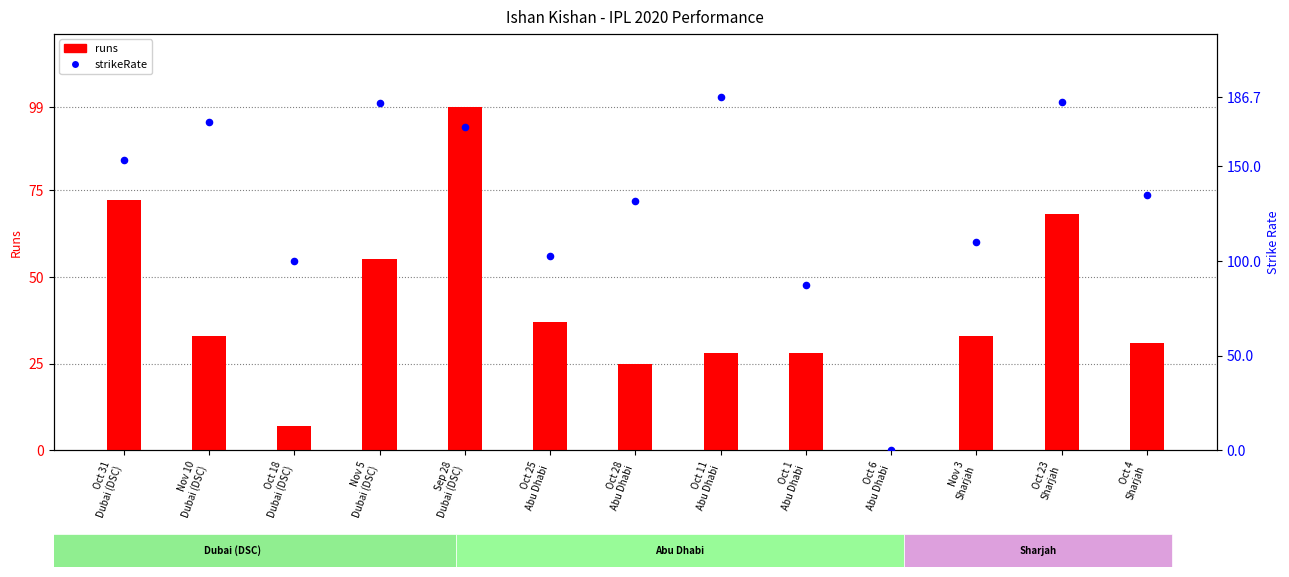

Which series contains the lowest Y value?

runs